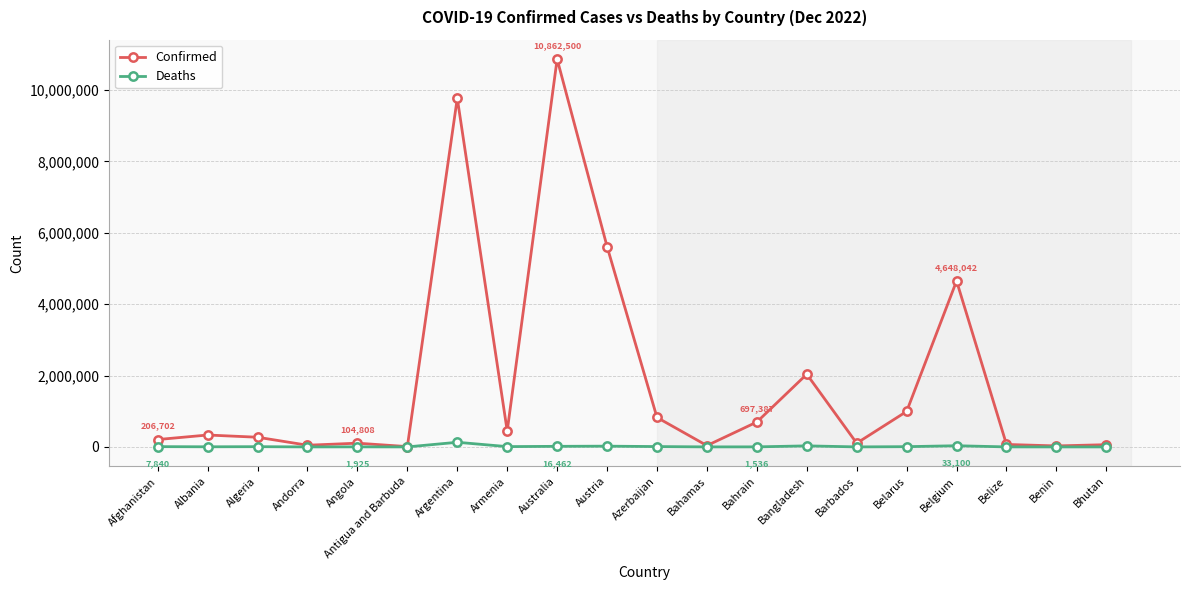

True or false: Deaths has more than 0 interior local peaks.

True